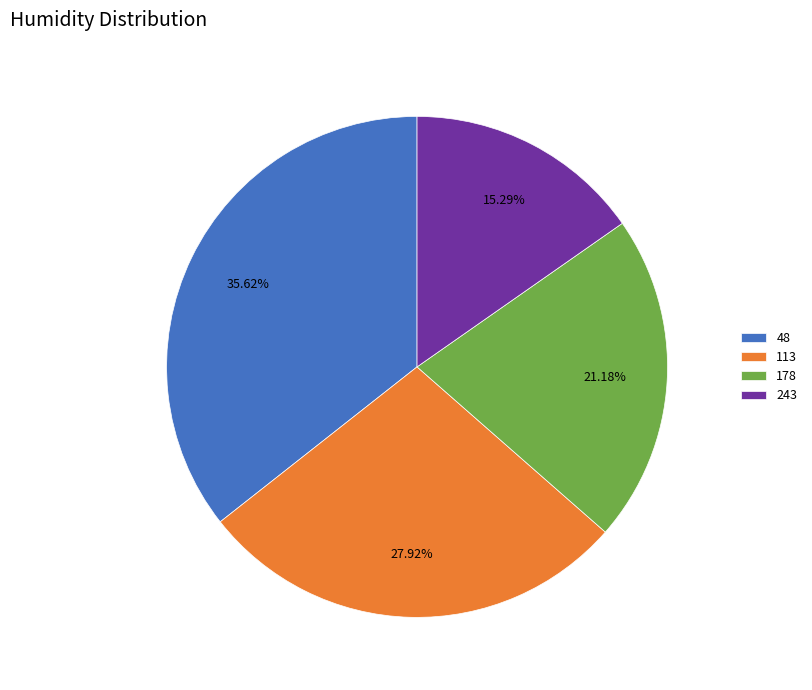

To the nearest percent, what is the combined percentage of 48 and 113?

64%